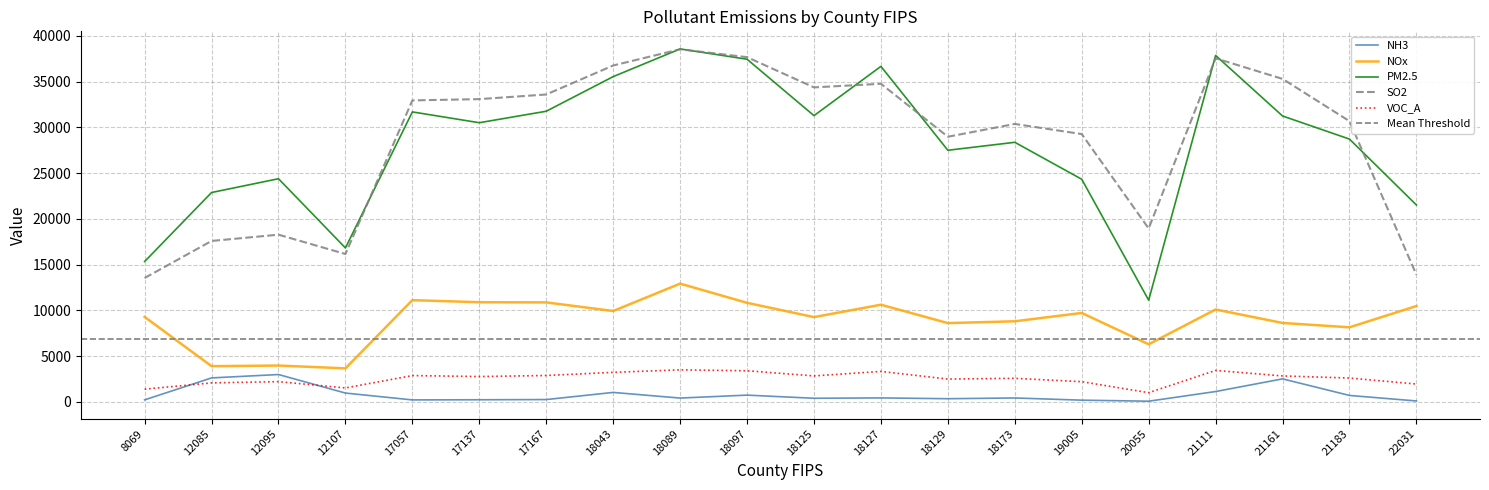

Which series has the widest spread of values?

PM2.5